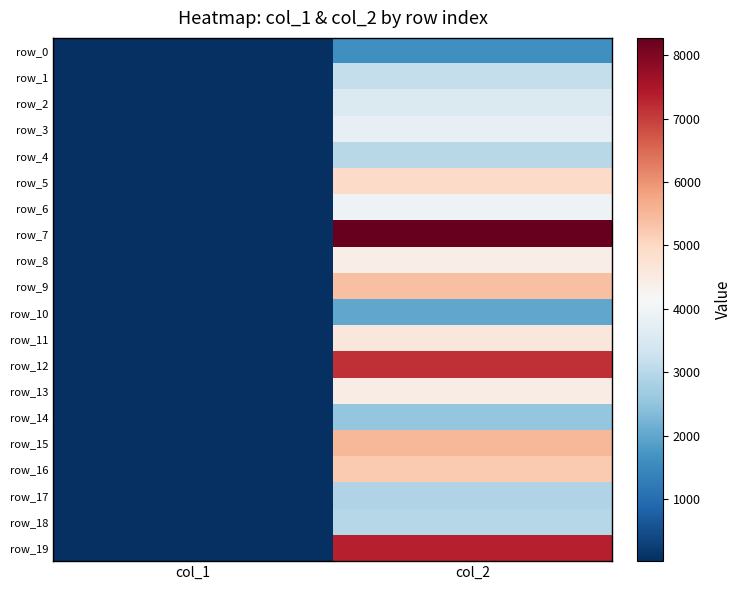

At which category is the sum across all series the highest?

col_2